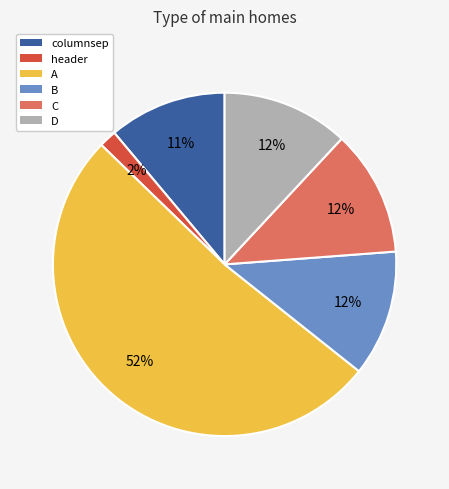

Is there any slice that represents more than half of the pie?

Yes